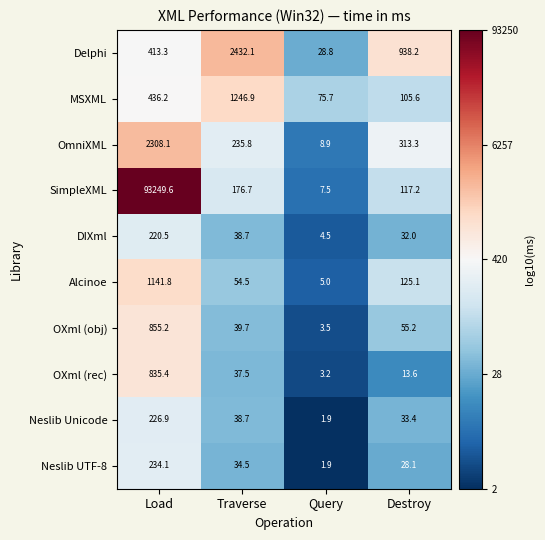

Is it true that OXml (rec) equals 37.5 at Traverse?

True